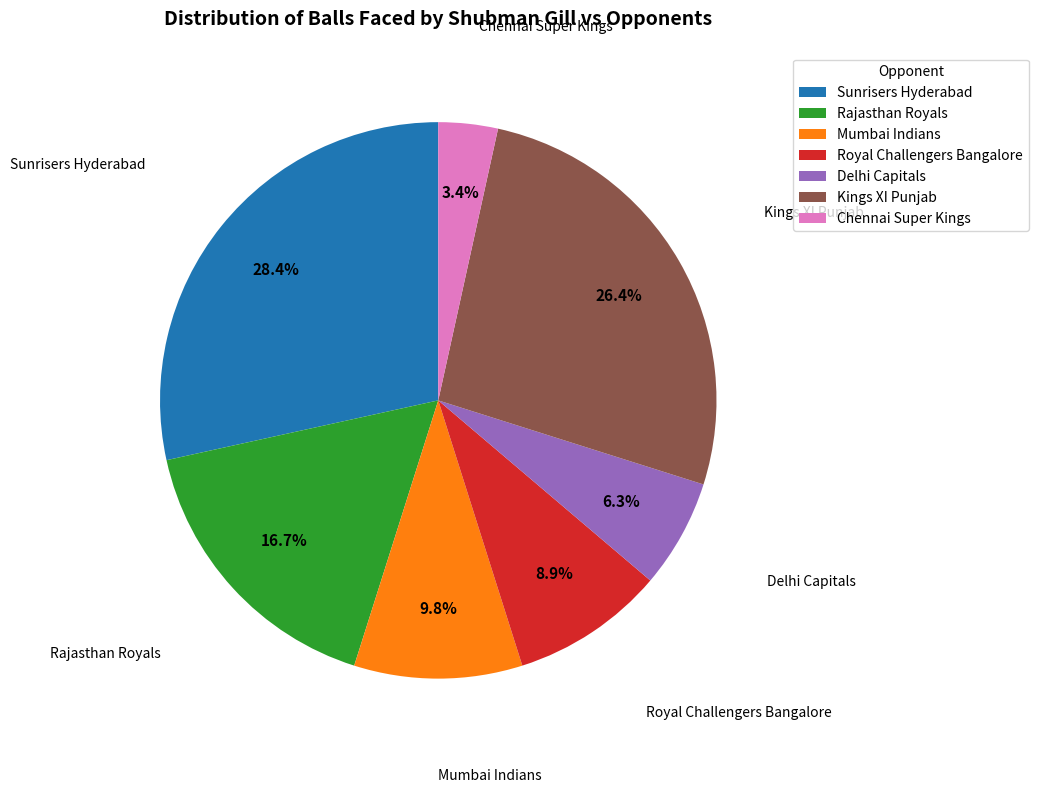

To the nearest percent, what is the average slice percentage?

14%